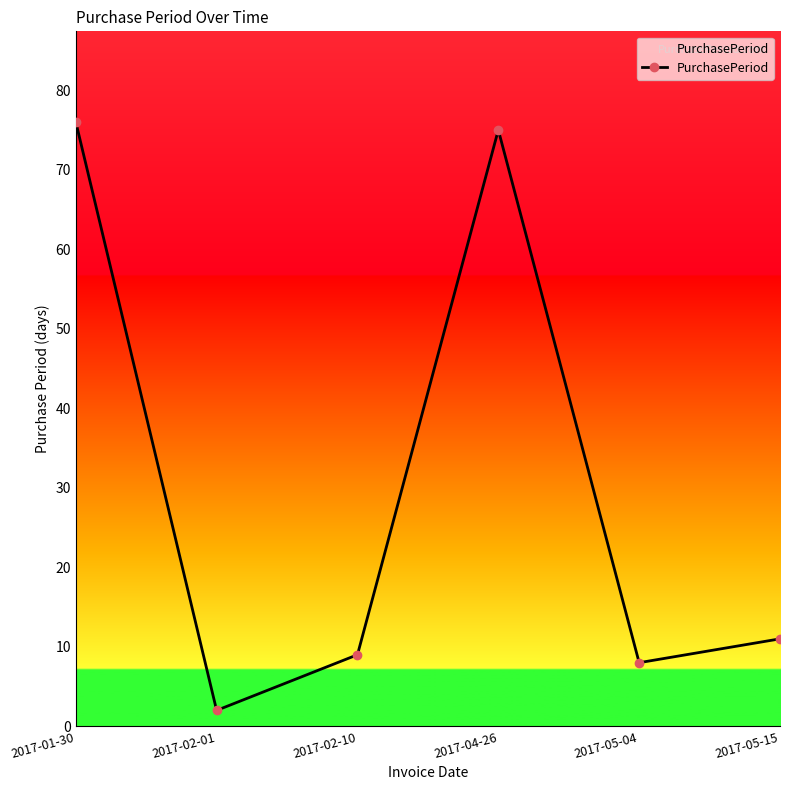

What is the change in value from 2017-01-30 to 2017-02-01?

-74